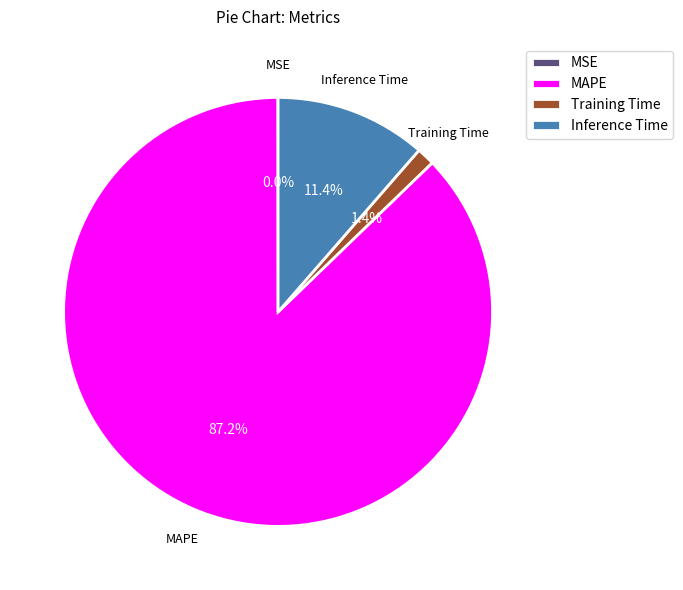

What percentage is the MAPE slice, to the nearest percent?

87%